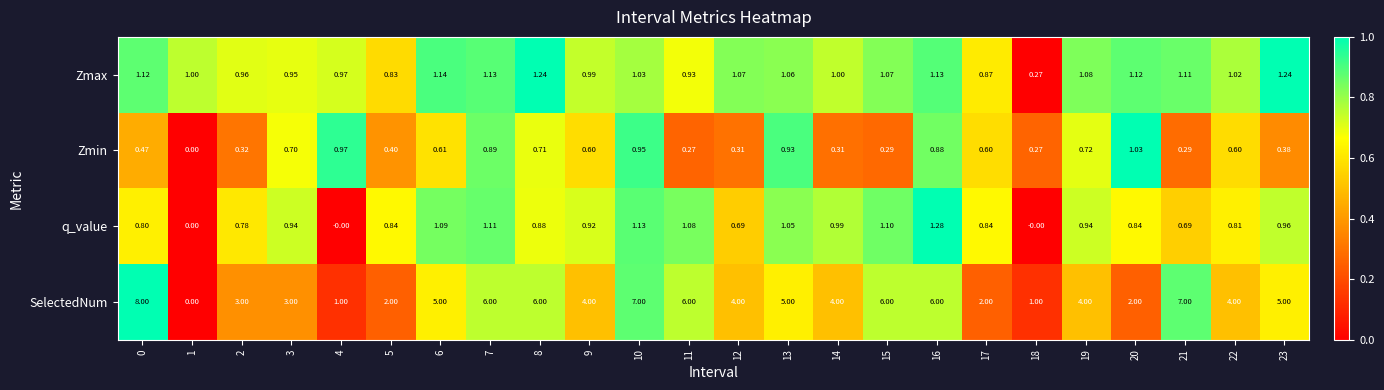

Which series changed the most between 3 and 17?

SelectedNum